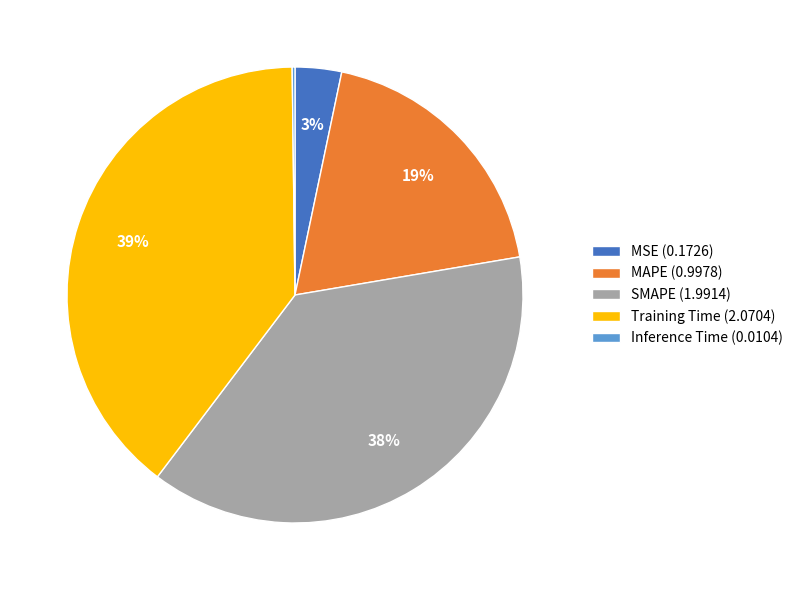

To the nearest percent, what percentage of the pie is MAPE?

19%